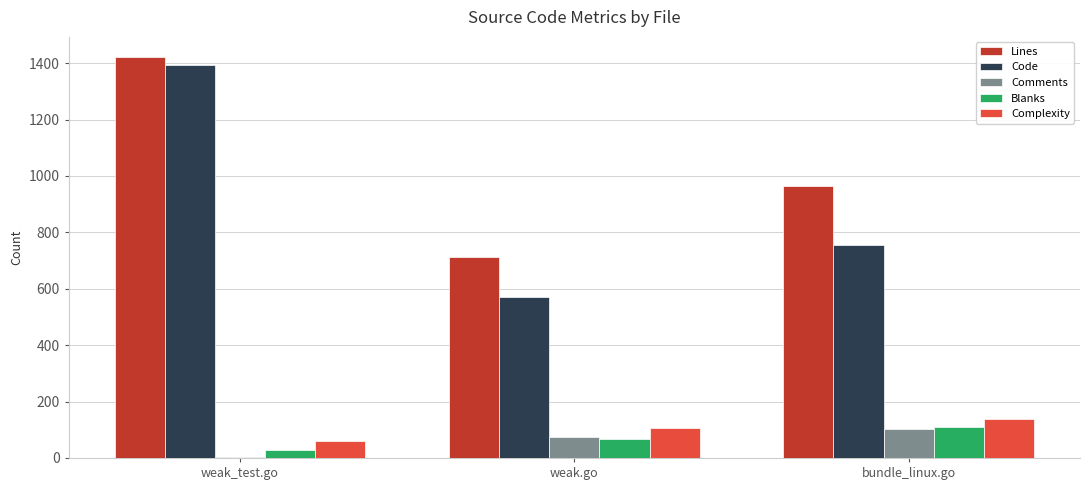

How many groups of bars are there?

3